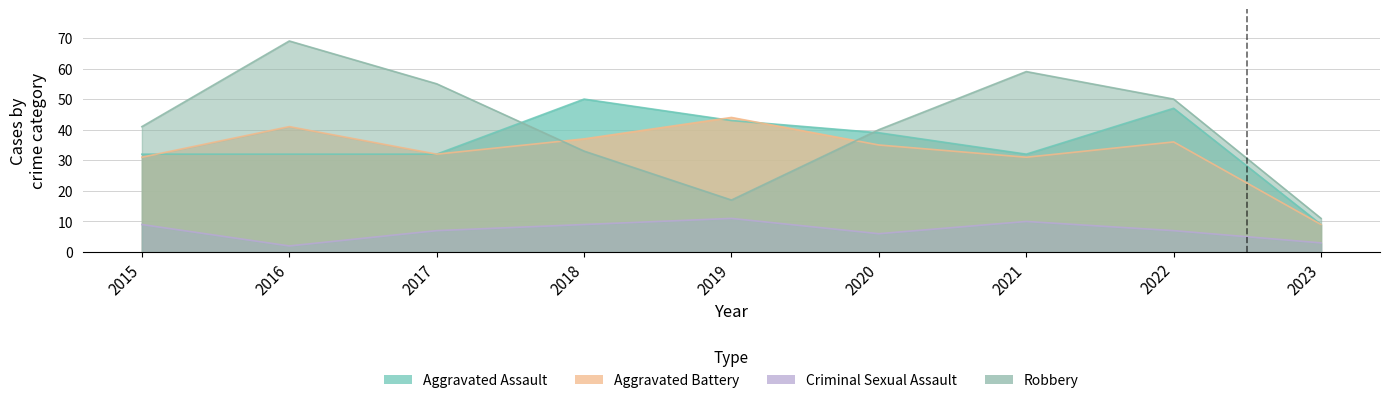

Where does the Criminal Sexual Assault series first go above 7?

2015